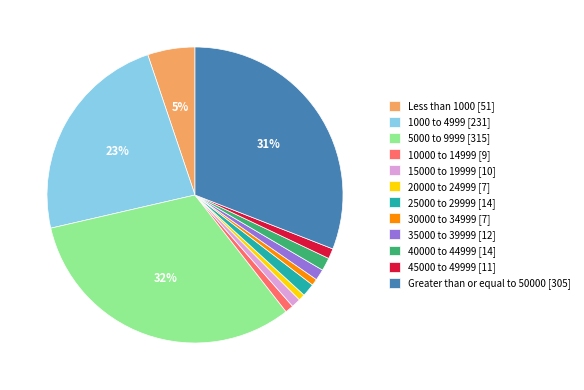

To the nearest percent, what is the combined percentage of 45000 to 49999 and 20000 to 24999?

2%